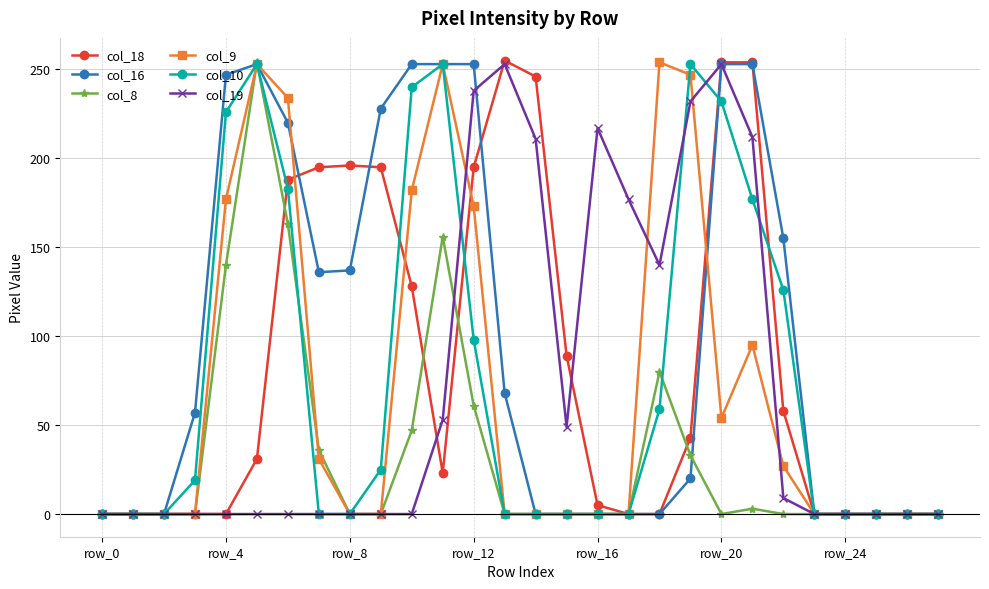

In col_10, how many points are higher than both neighbors (excluding endpoints)?

3